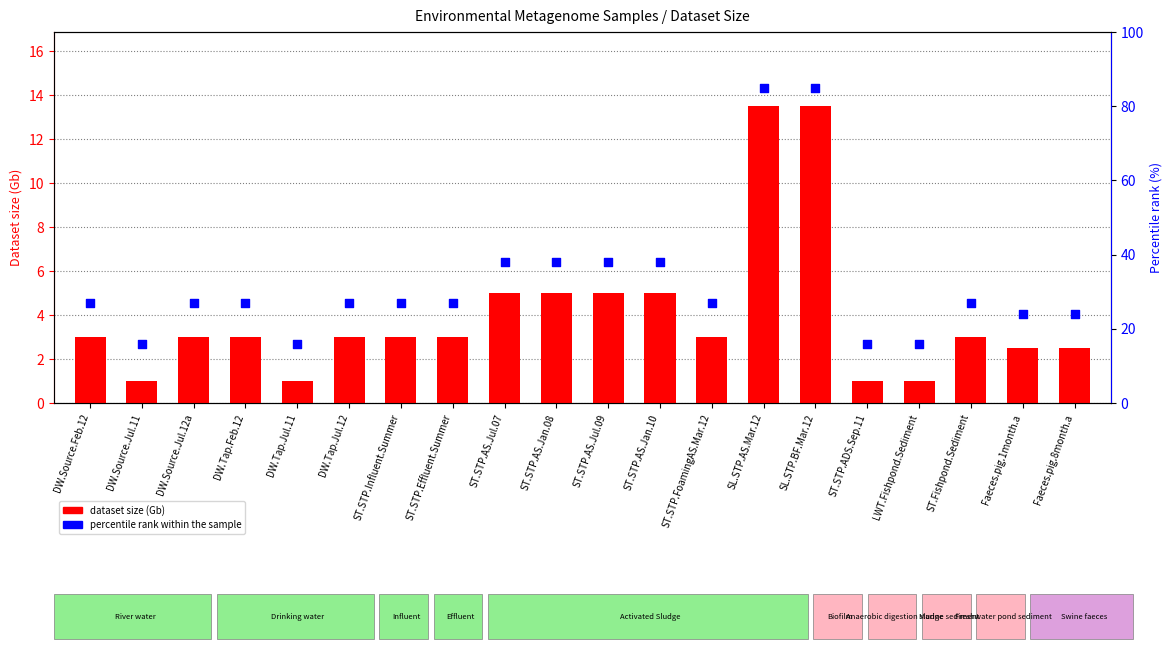

What are all the series names shown in the legend?

dataset size (Gb), percentile rank within the sample